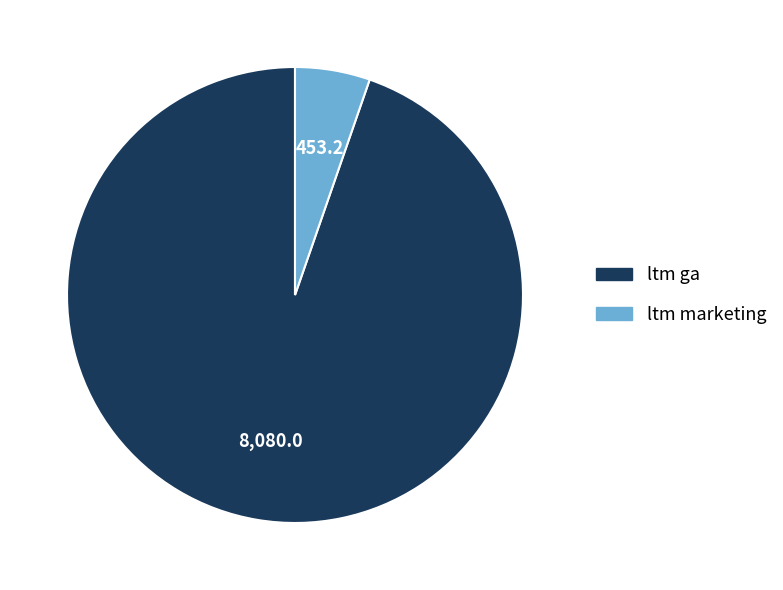

True or false: ltm marketing accounts for 1% of the total.

False